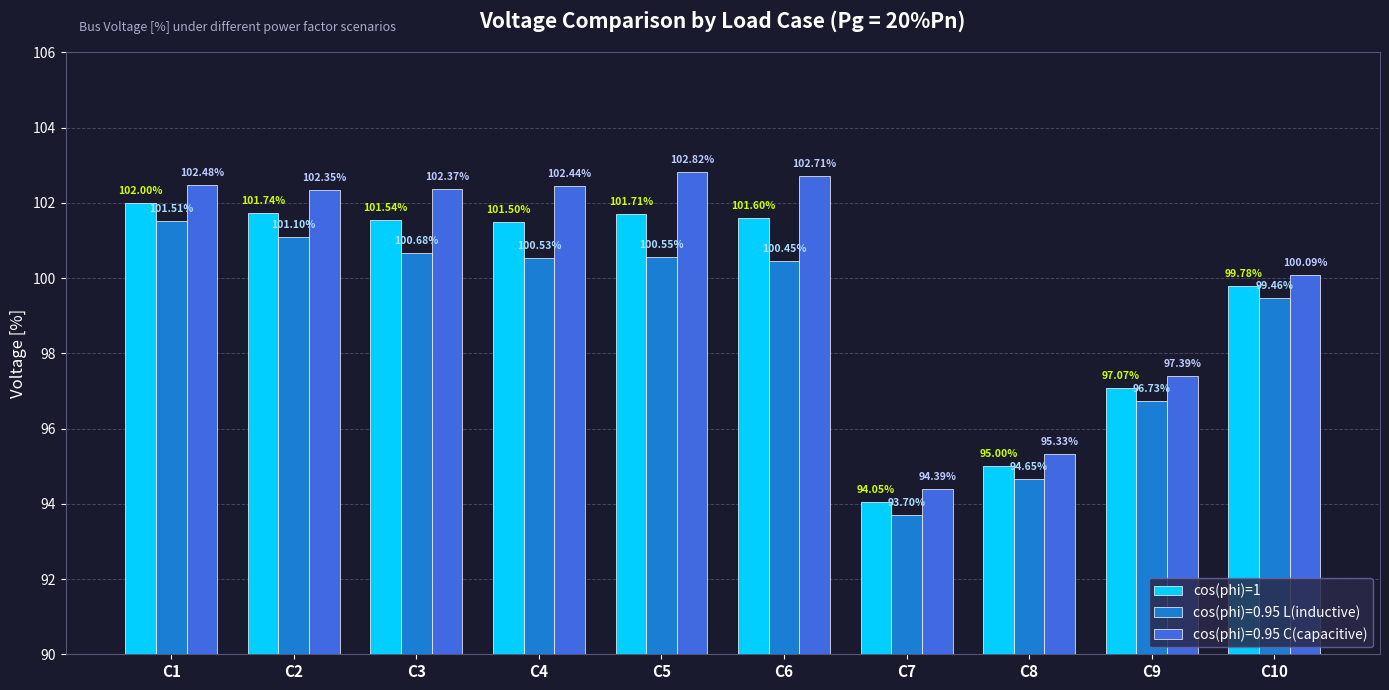

How many data points does each series have?

10